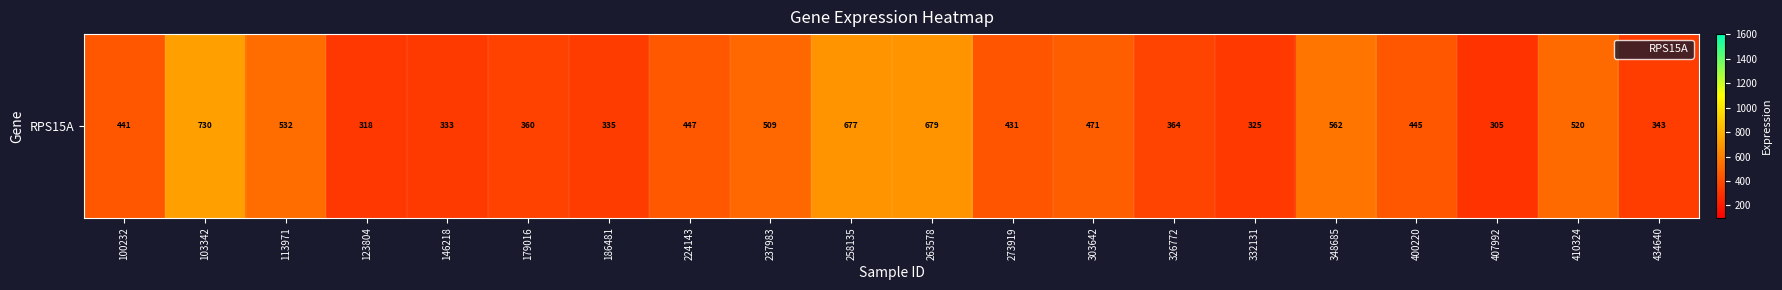

What is the sum of the values at 258135 and 273919?

1108.3